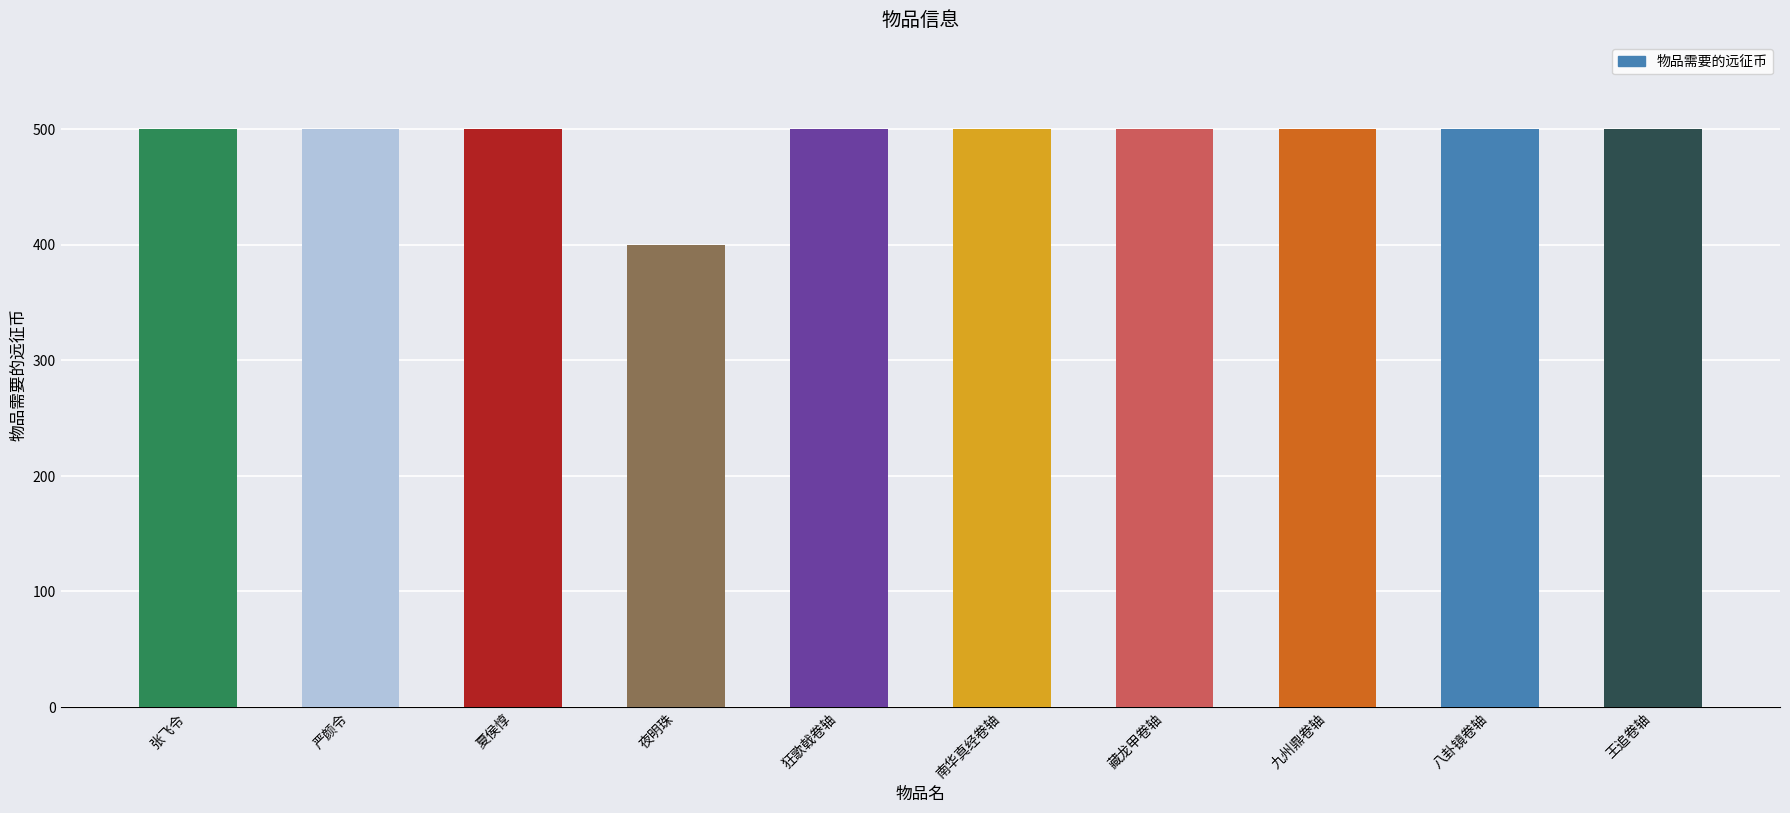

What is the value of the 10th bar from the left?

500